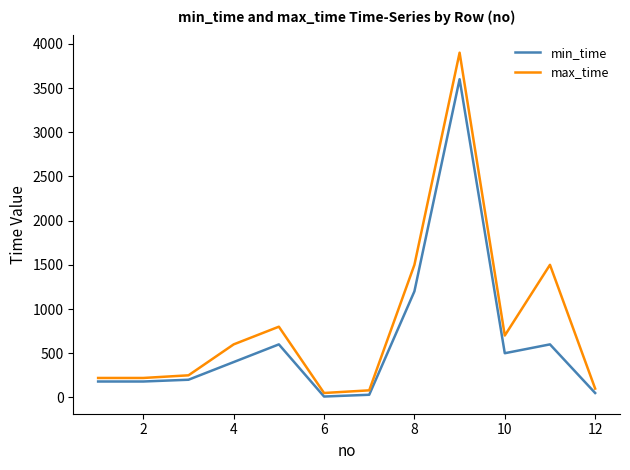

At how many categories does at least one series exceed 498?

6